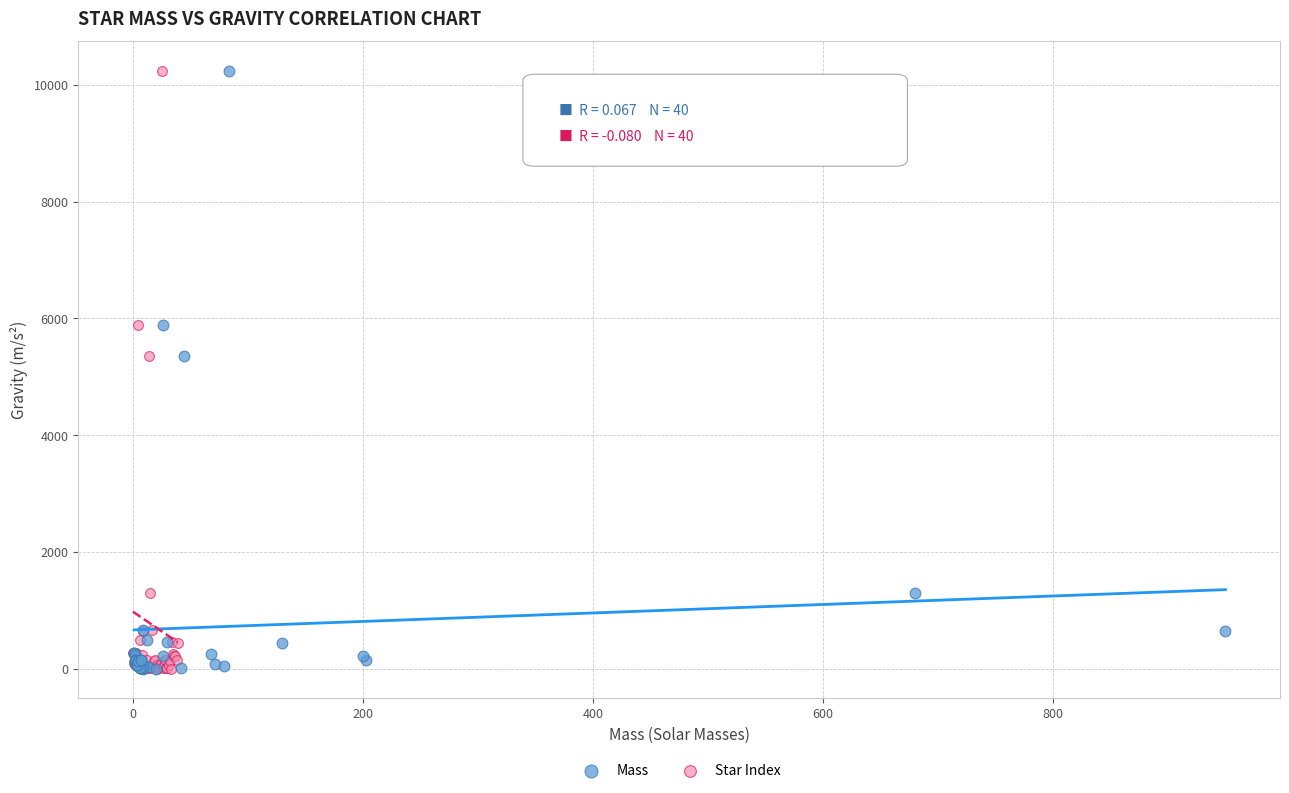

What are all the series names shown in the legend?

Mass, Star Index